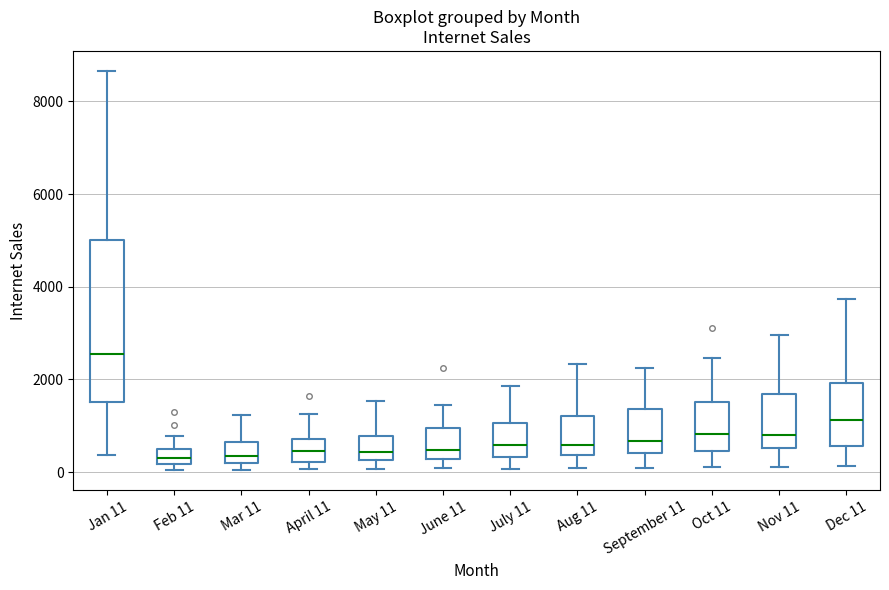

Reading left to right, read every box against the y-axis: the position of its median line, the range the box covers, and the ends of its whiskers. The values are not printed on the chart, so give them approximately, as read against the axis.

Jan 11: median 2600, box 1600 to 5000, whiskers 400 to 8600
Feb 11: median 400 (inside the box), box 200 to 400, whiskers 0 to 800
Mar 11: median 400, box 200 to 600, whiskers 0 to 1200
April 11: median 400, box 200 to 800, whiskers 0 to 1200
May 11: median 400, box 200 to 800, whiskers 0 to 1600
June 11: median 400, box 200 to 1000, whiskers 0 to 1400
July 11: median 600, box 400 to 1000, whiskers 0 to 1800
Aug 11: median 600, box 400 to 1200, whiskers 0 to 2400
September 11: median 600, box 400 to 1400, whiskers 0 to 2200
Oct 11: median 800, box 400 to 1600, whiskers 200 to 2400
Nov 11: median 800, box 600 to 1600, whiskers 200 to 3000
Dec 11: median 1200, box 600 to 2000, whiskers 200 to 3800